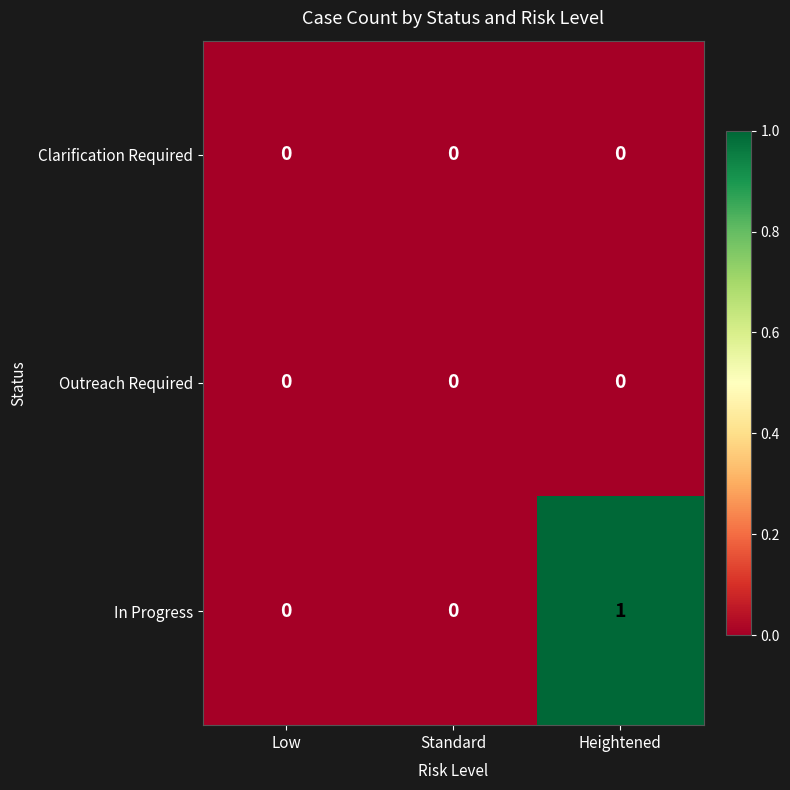

Reading left to right, transcribe all the data shown in this chart.

Clarification Required: 0	0	0
Outreach Required: 0	0	0
In Progress: 0	0	1